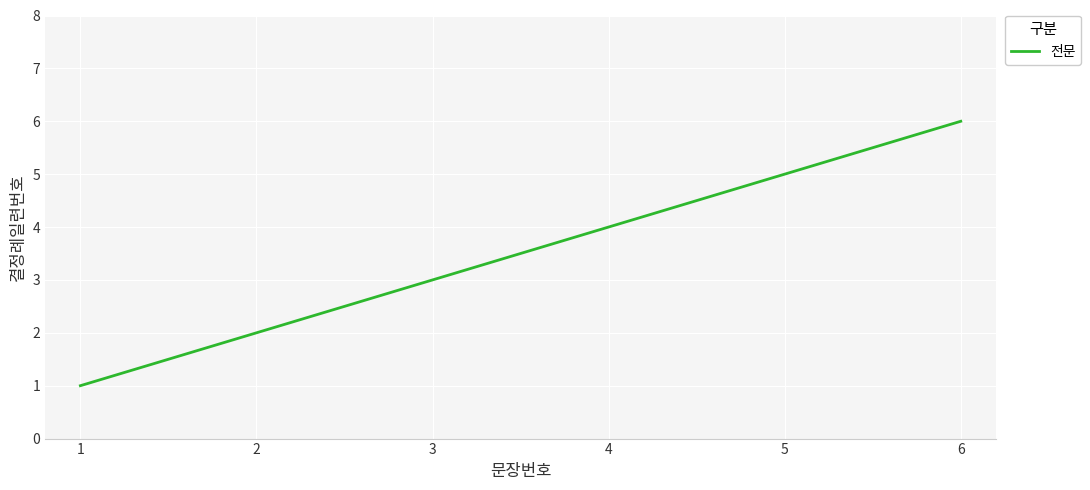

Between 5 and 6, which is larger?

6